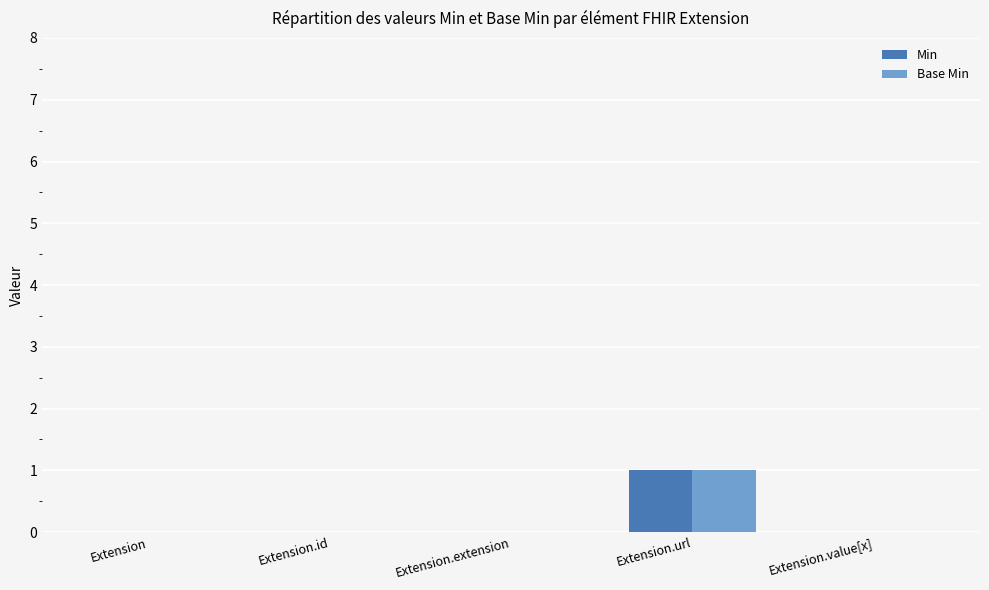

How many distinct data groups are displayed?

2